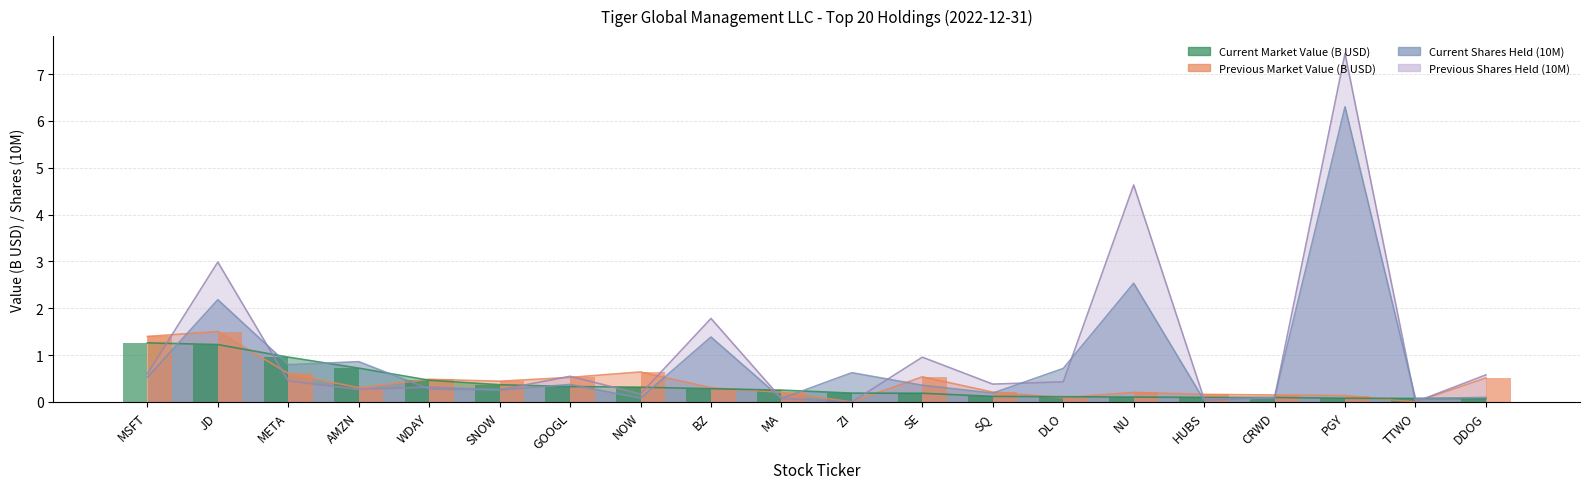

Reading right to left, transcribe all the data shown in this chart.

Current Market Value: 0.1	0.1	0.1	0.1	0.1	0.1	0.1	0.1	0.2	0.2	0.3	0.3	0.3	0.3	0.4	0.5	0.7	1.0	1.2	1.3
Previous Market Value: 0.5	0.0	0.1	0.1	0.2	0.2	0.1	0.2	0.5	0.0	0.2	0.3	0.6	0.5	0.4	0.5	0.3	0.6	1.5	1.4
Current Shares Held: 0.1	0.1	6.3	0.1	0.0	2.5	0.7	0.2	0.4	0.6	0.1	1.4	0.1	0.4	0.3	0.3	0.9	0.8	2.2	0.5
Previous Shares Held: 0.6	0.0	7.4	0.1	0.1	4.6	0.4	0.4	1.0	0.0	0.1	1.8	0.2	0.5	0.3	0.3	0.3	0.4	3.0	0.6